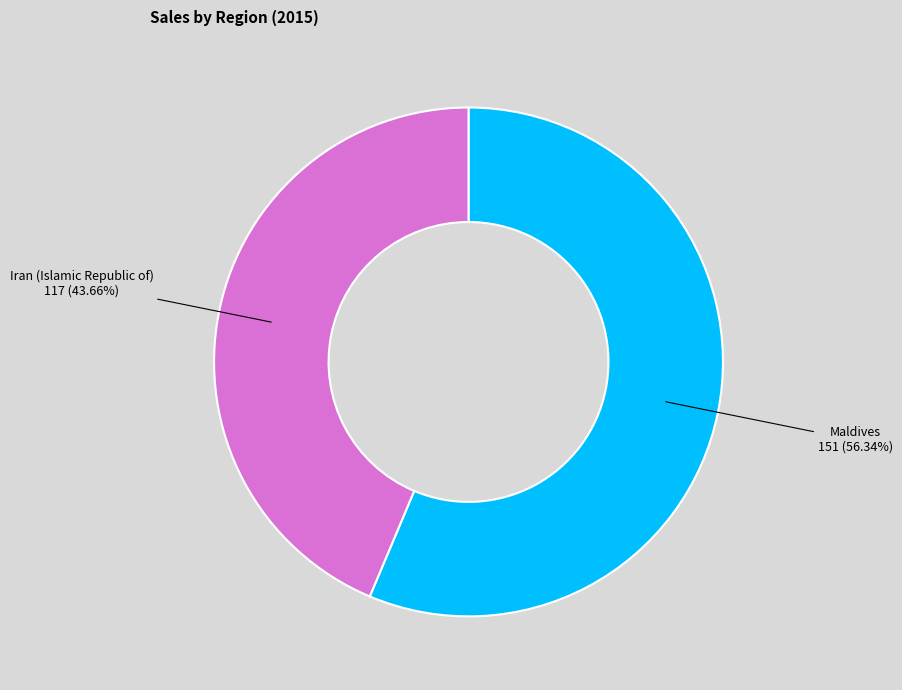

What percentage is the Maldives slice, to the nearest percent?

56%